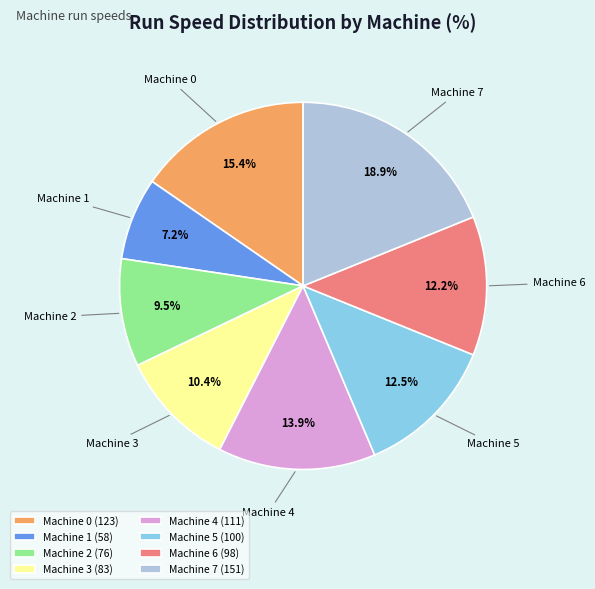

Is it true that Machine 4 is 14% of the pie?

True